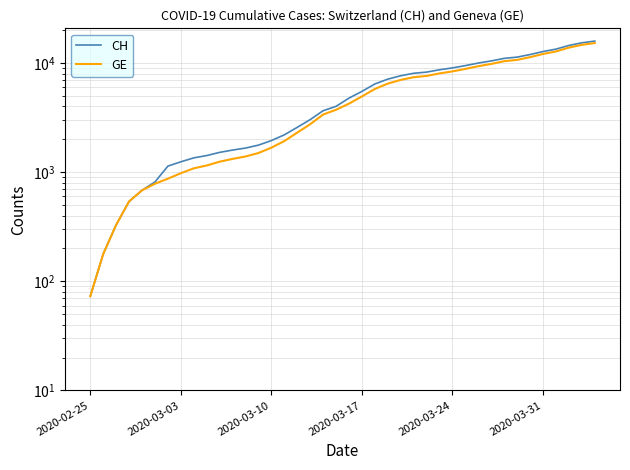

True or false: CH and GE cross at least once.

False